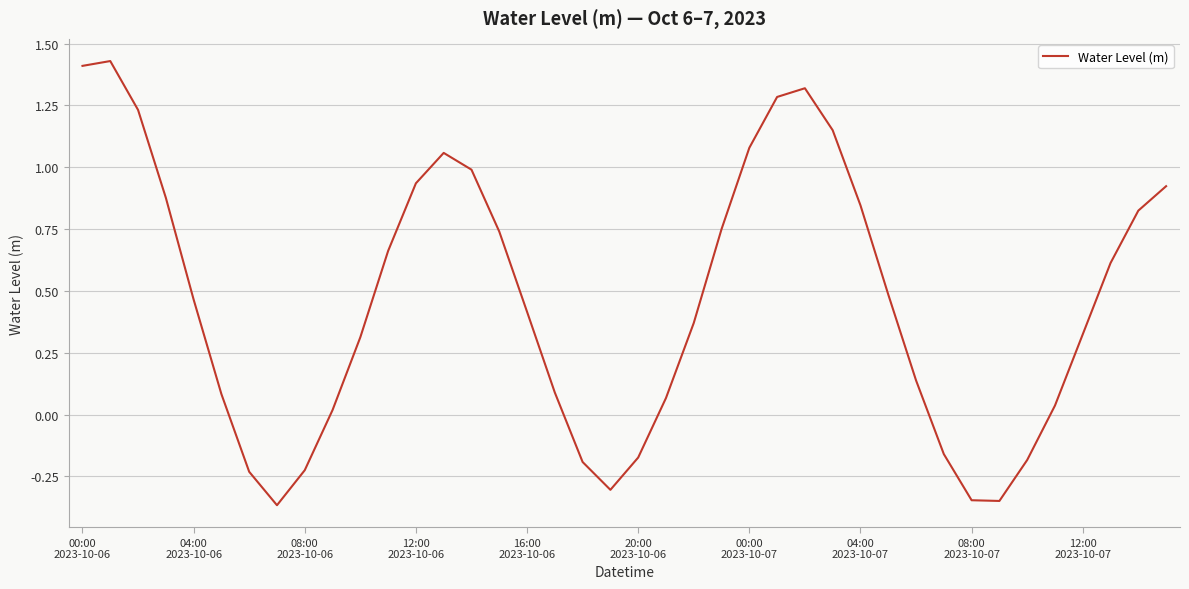

How many points are lower than both their immediate neighbors (excluding endpoints)?

3